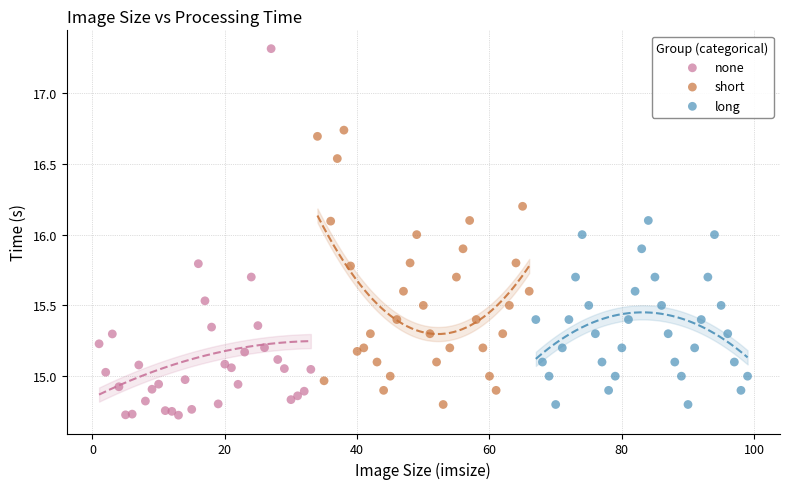

What are all the series names shown in the legend?

none, short, long